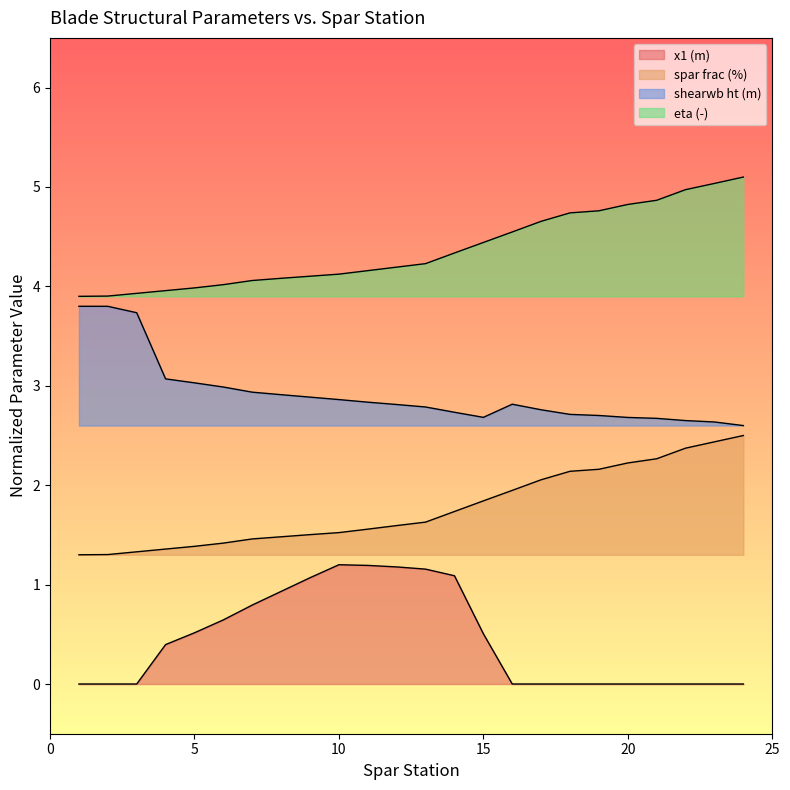

Does the chart display data point markers on the line(s)?

No